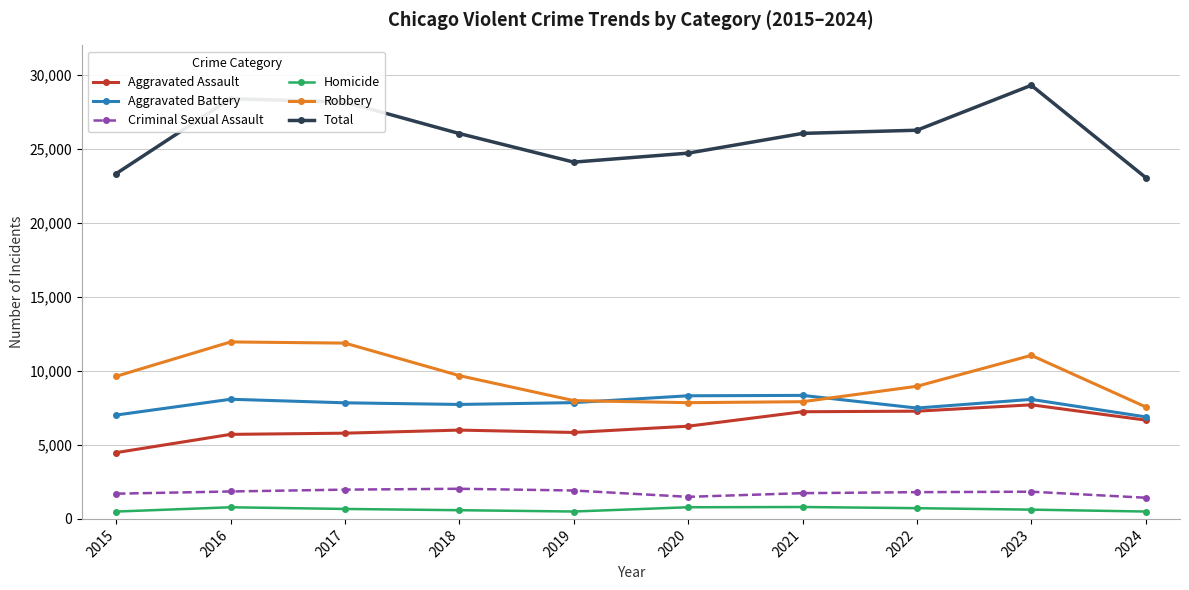

The value of Criminal Sexual Assault at 2017 is 1978. True or false?

True